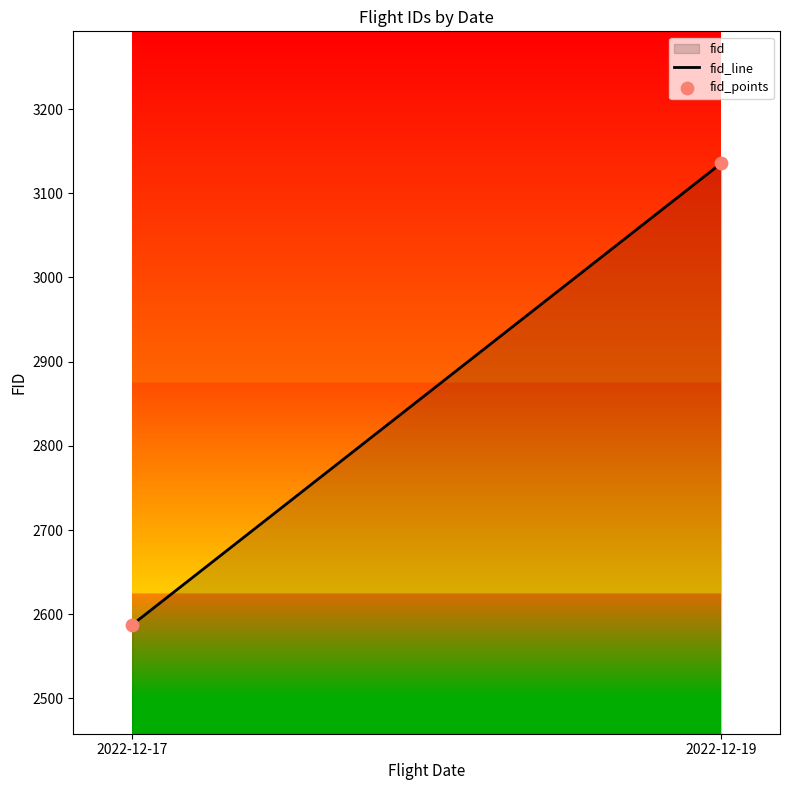

What is the average Y value?

2861.5